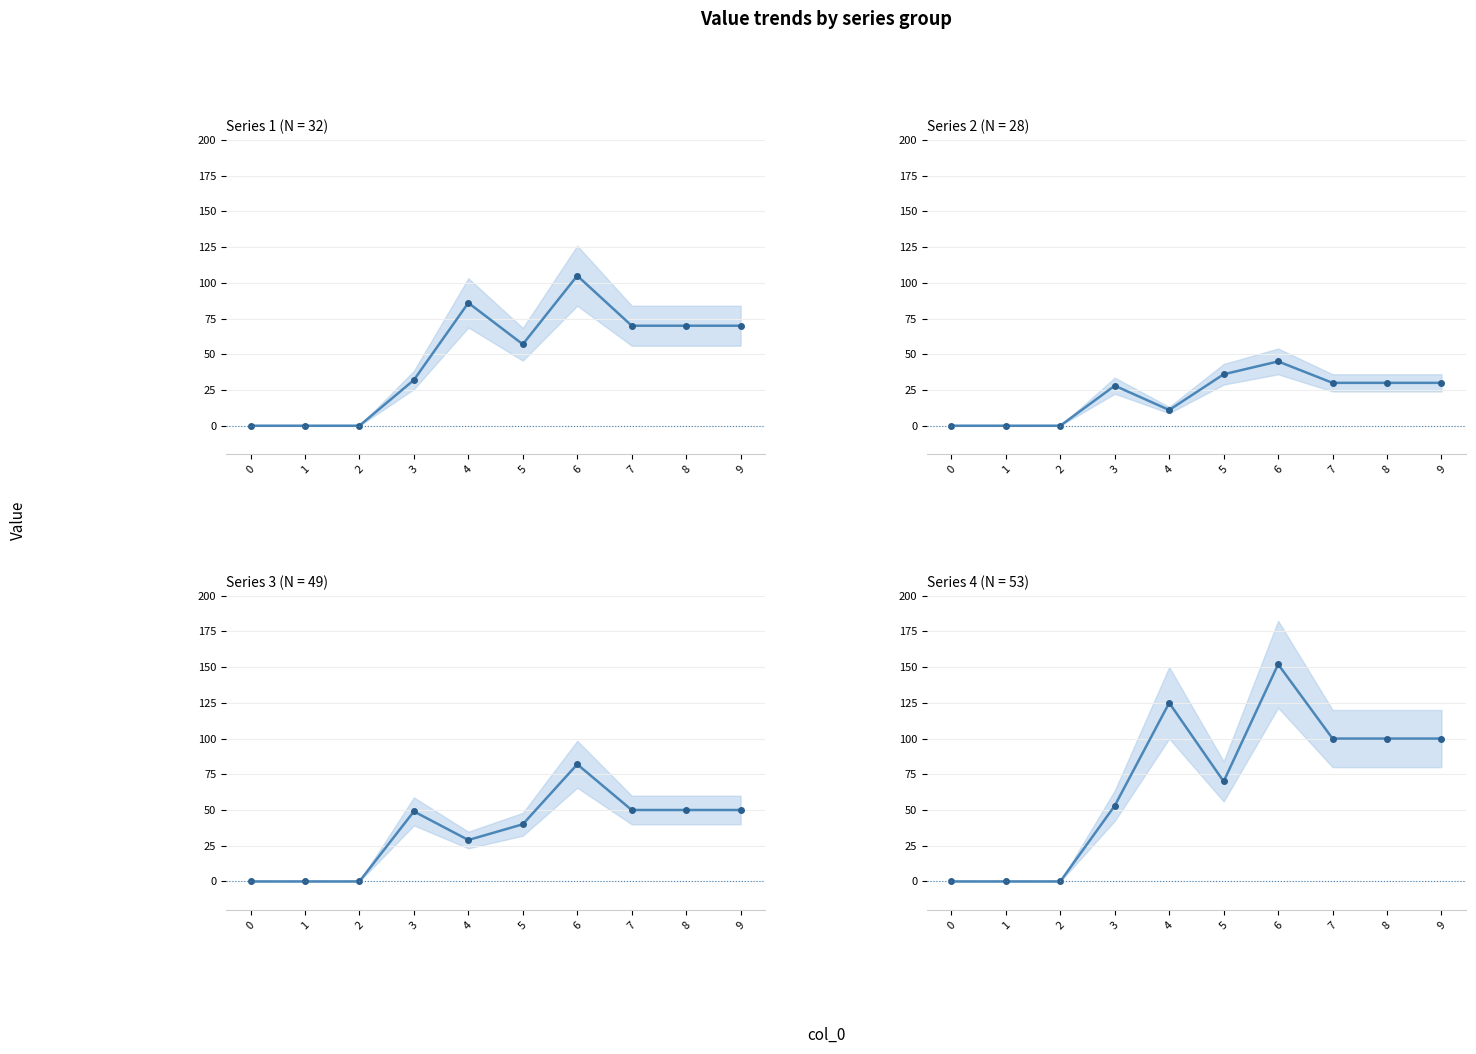

How many interior local peaks does the 4 series have?

2